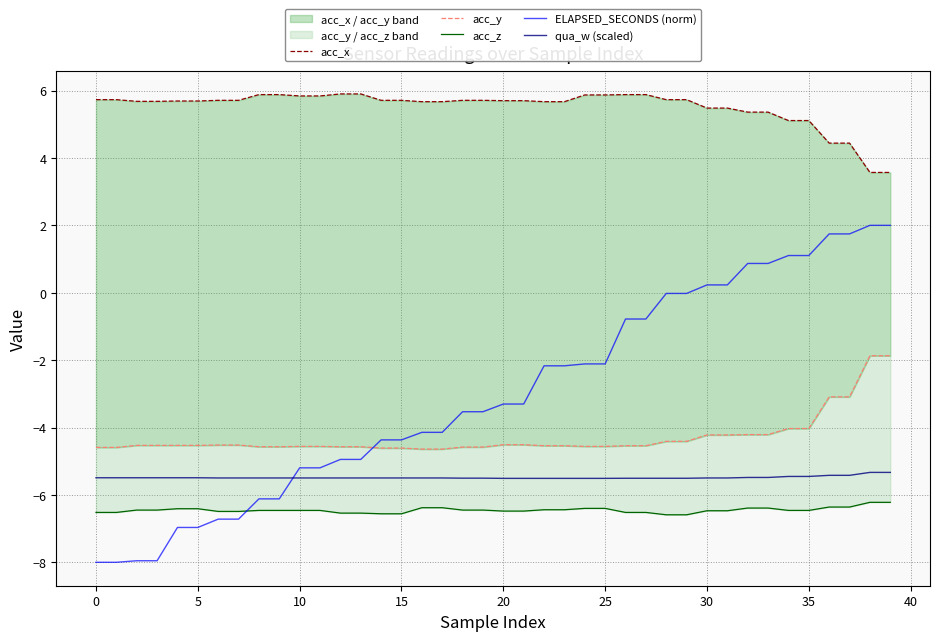

The qua_w (scaled) series shows -8.7 at 30. True or false?

False